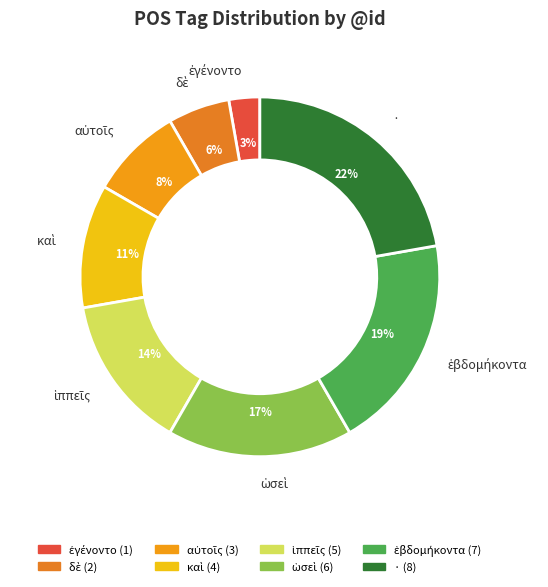

Count the number of slices in the pie.

8